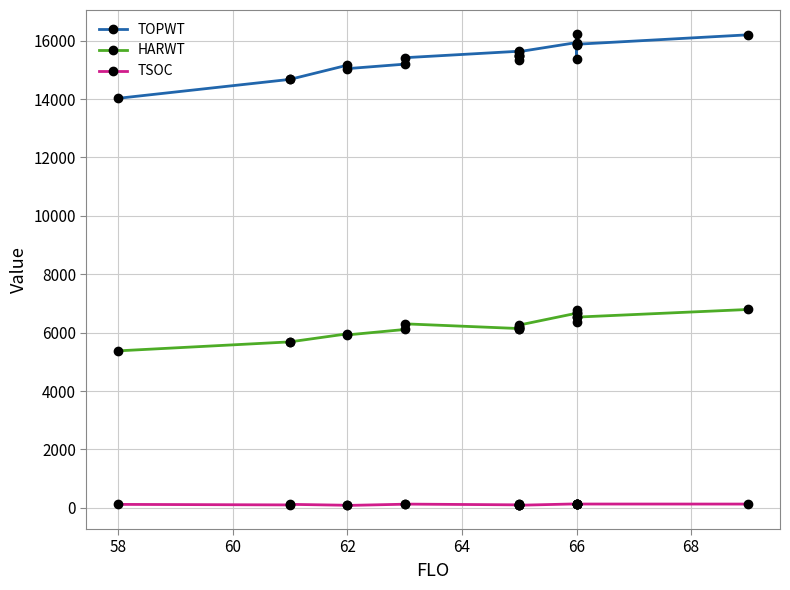

Rank the series by their average value, from highest to lowest.

TOPWT, HARWT, TSOC